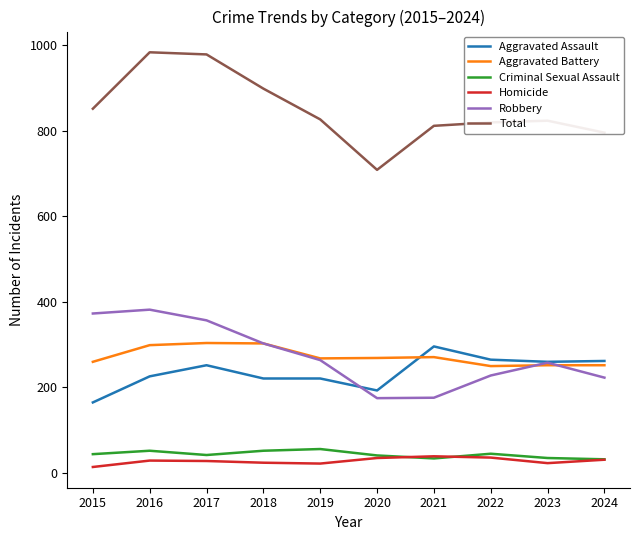

What is the highest value of the Robbery series?

381